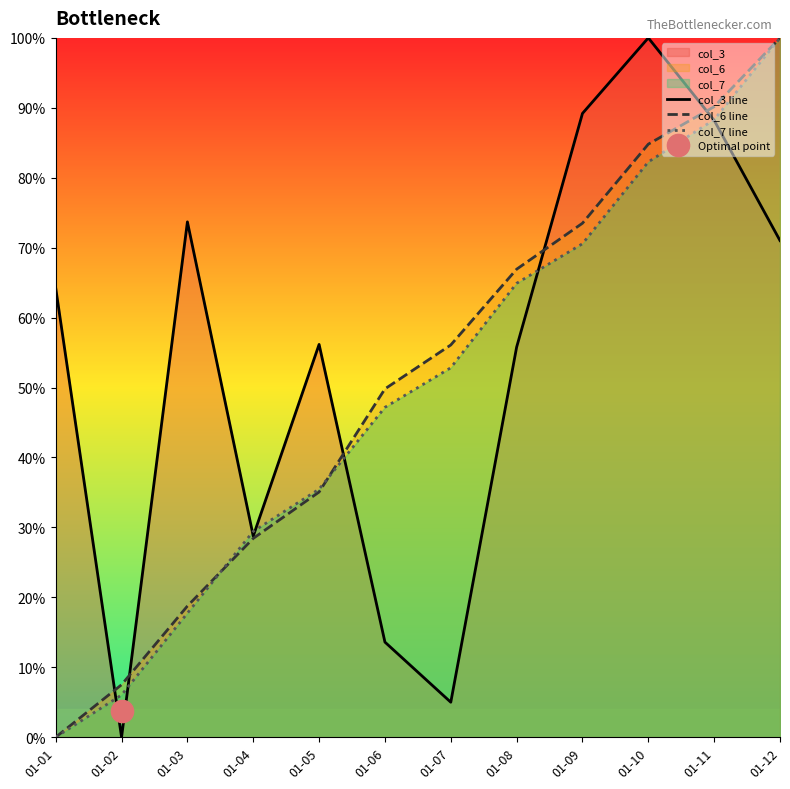

At which category is the sum across all series the highest?

01-12